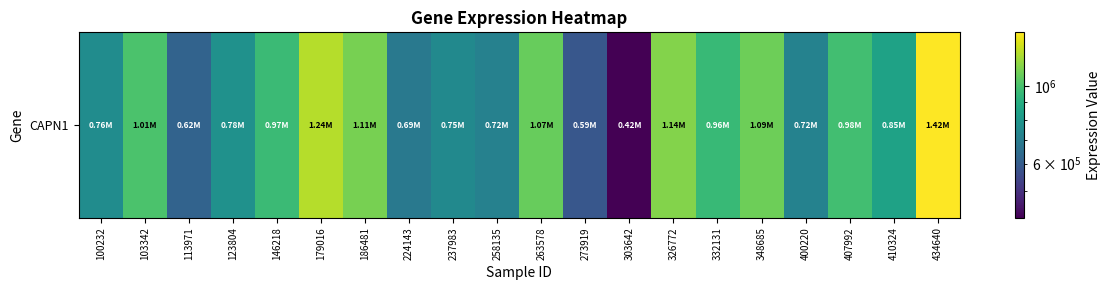

Reading left to right, extract all data points from this chart.

762651	1008733	620170	779157	968306	1243340	1110672	687118	750606	718101	1074440	586799	420500	1137298	958035	1088224	723938	984636	847624	1424657